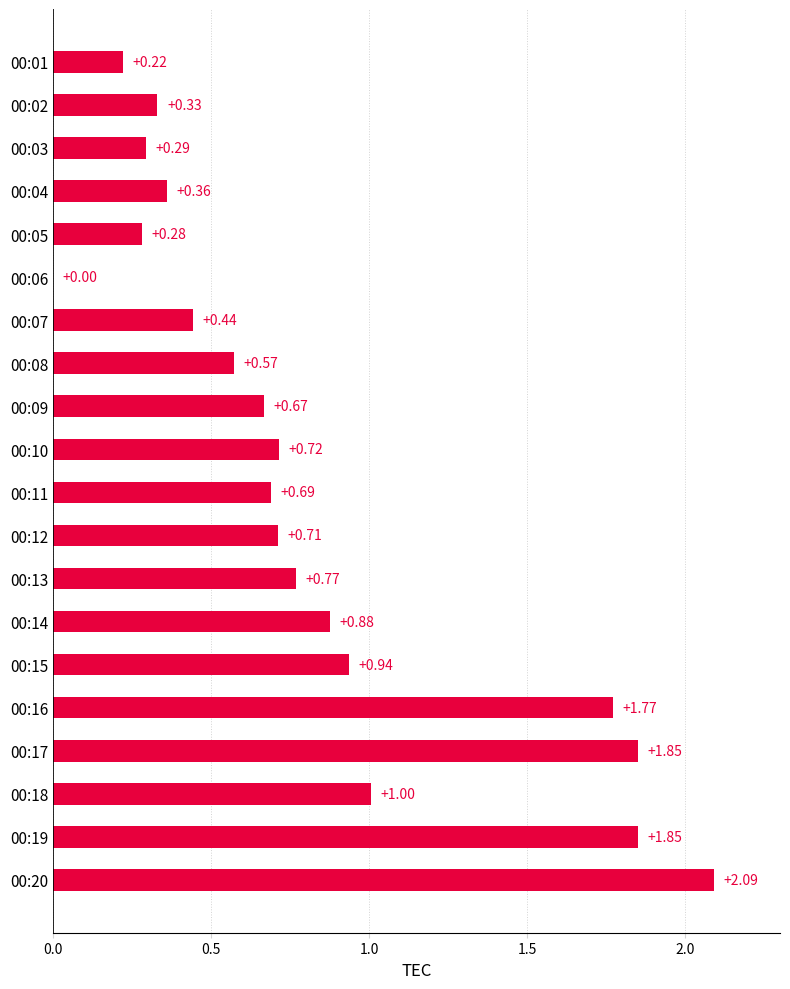

What is the sum of all values?

16.4